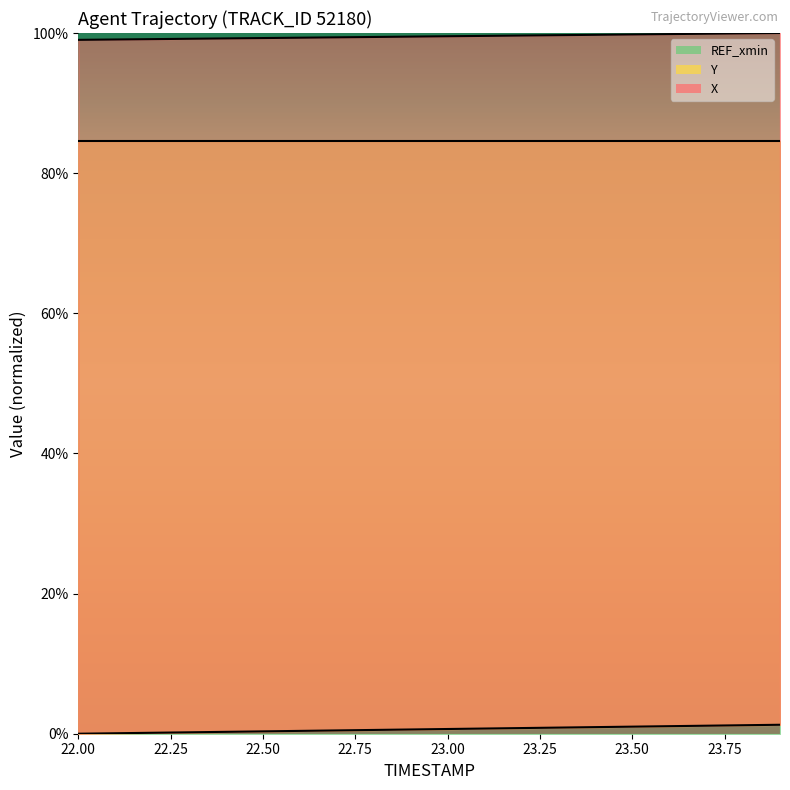

What is the average value of the Y series?

0.6